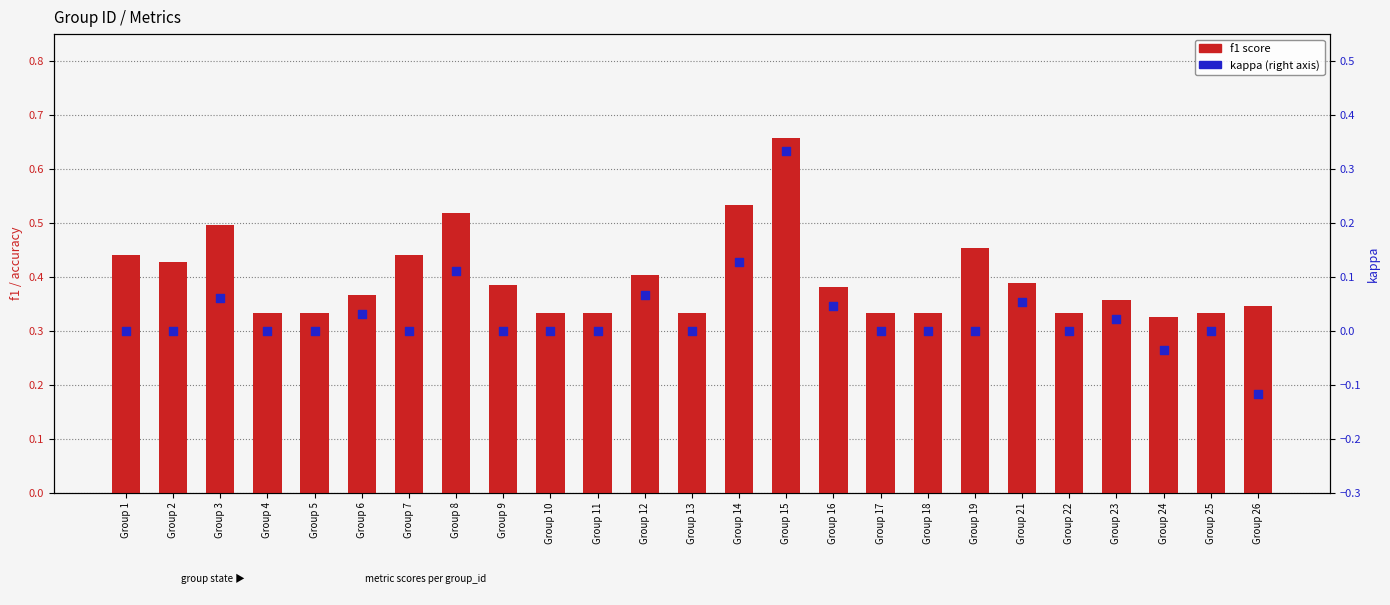

Is the value of f1 score at Group 10 greater than the value of kappa at Group 19?

Yes